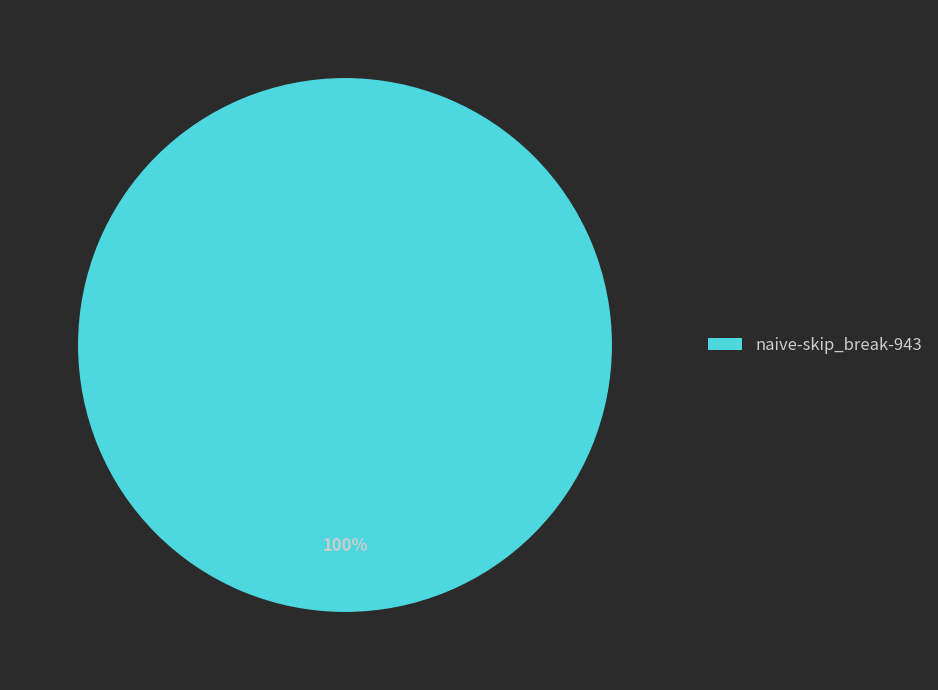

Count the number of slices in the pie.

1